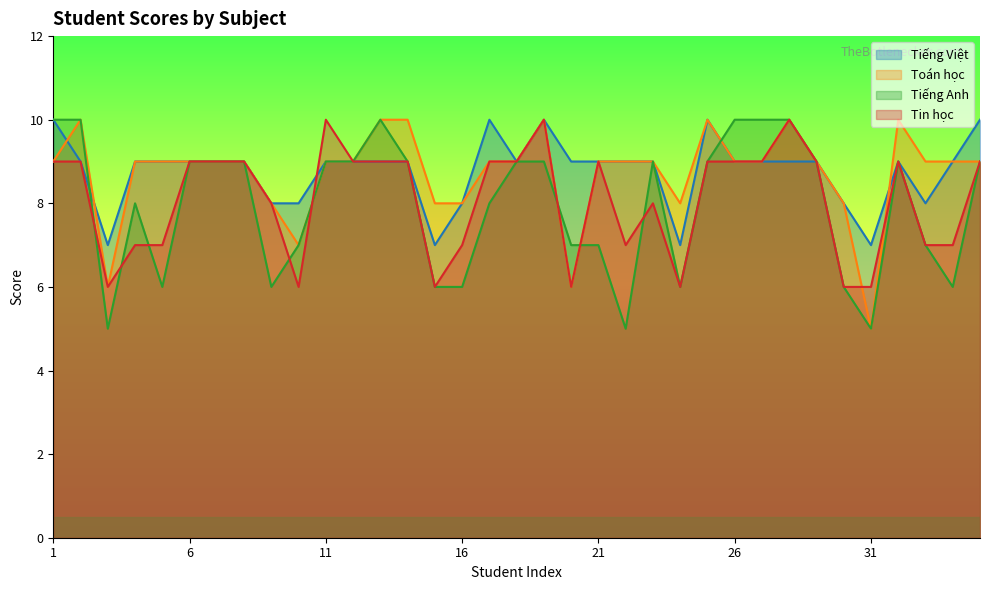

What is the difference between the second highest and minimum values in the Toán học series?

5